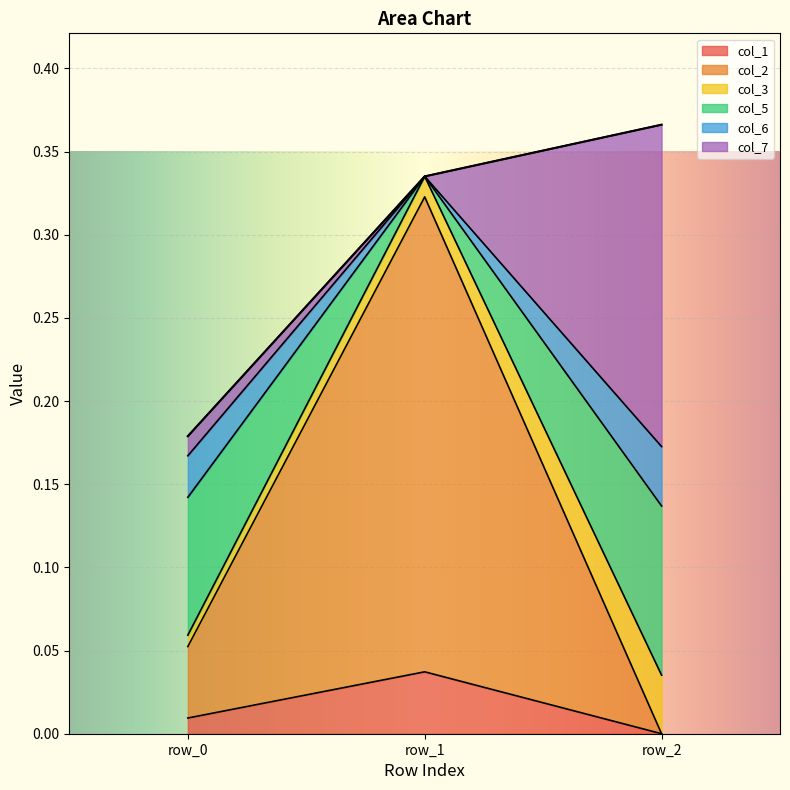

At which label does col_1 reach its minimum?

row_2